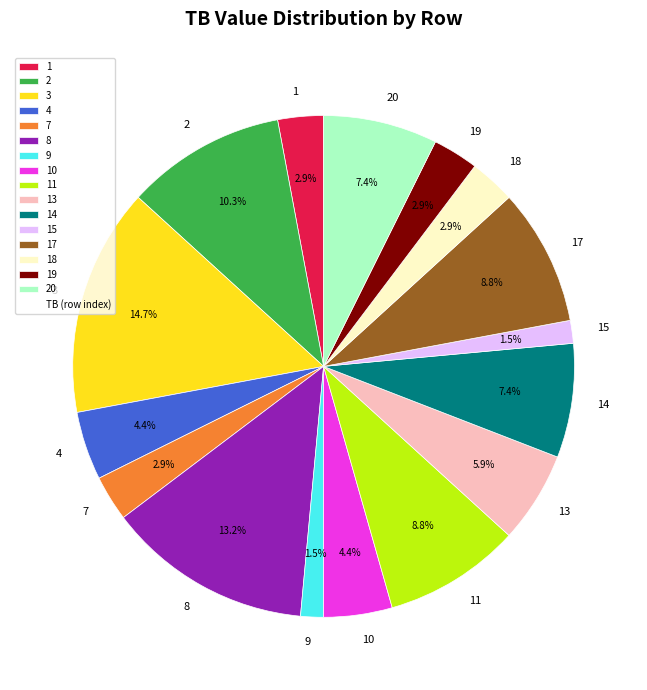

How many segments does this pie chart have?

16